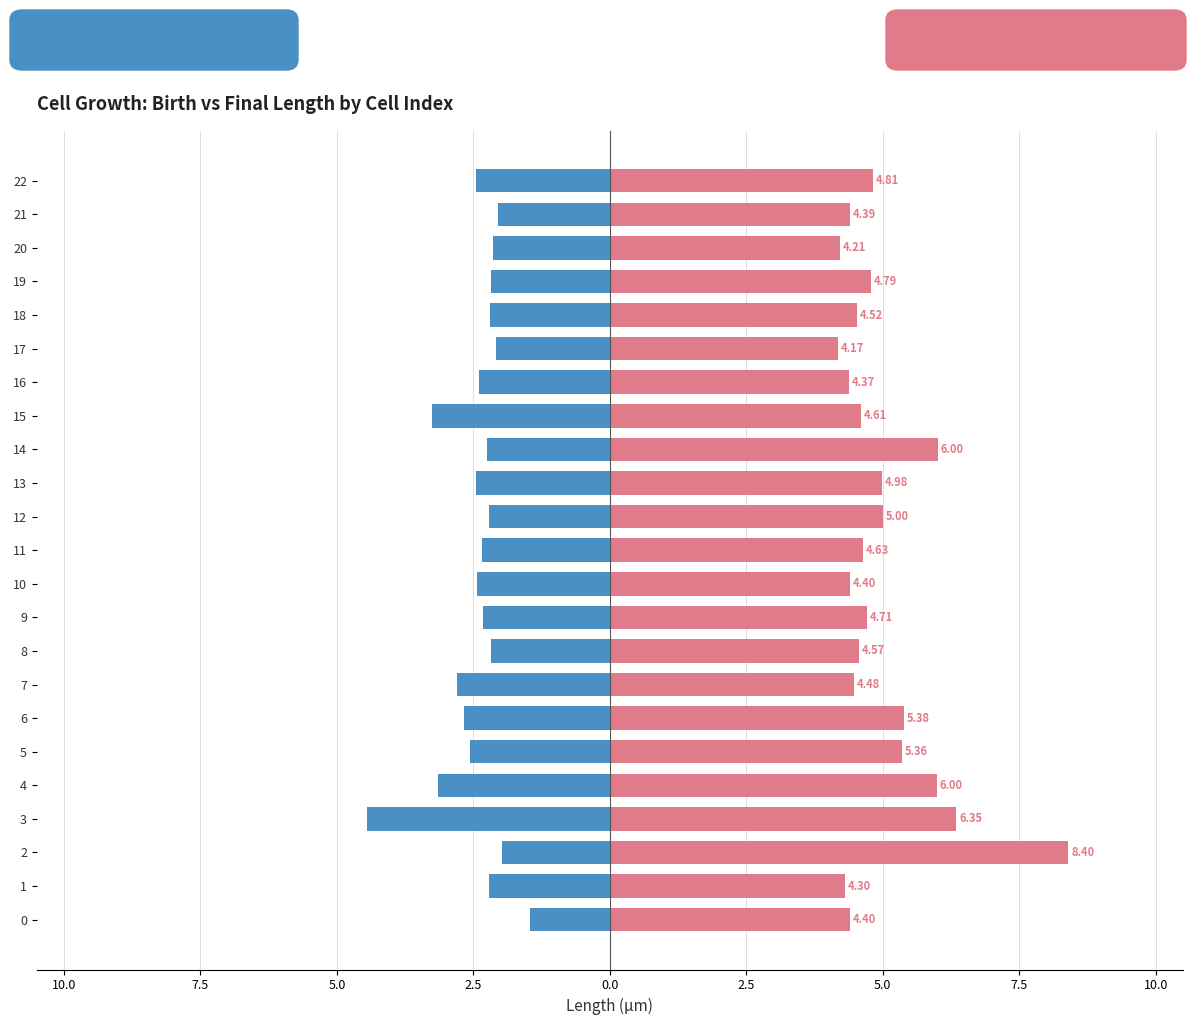

Which series has the largest total across all categories?

length_final